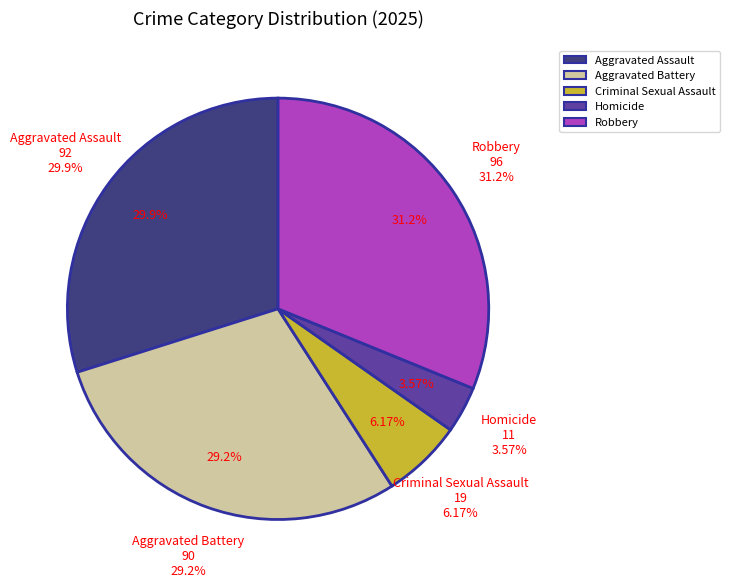

The Homicide slice represents 4% of the pie. True or false?

True